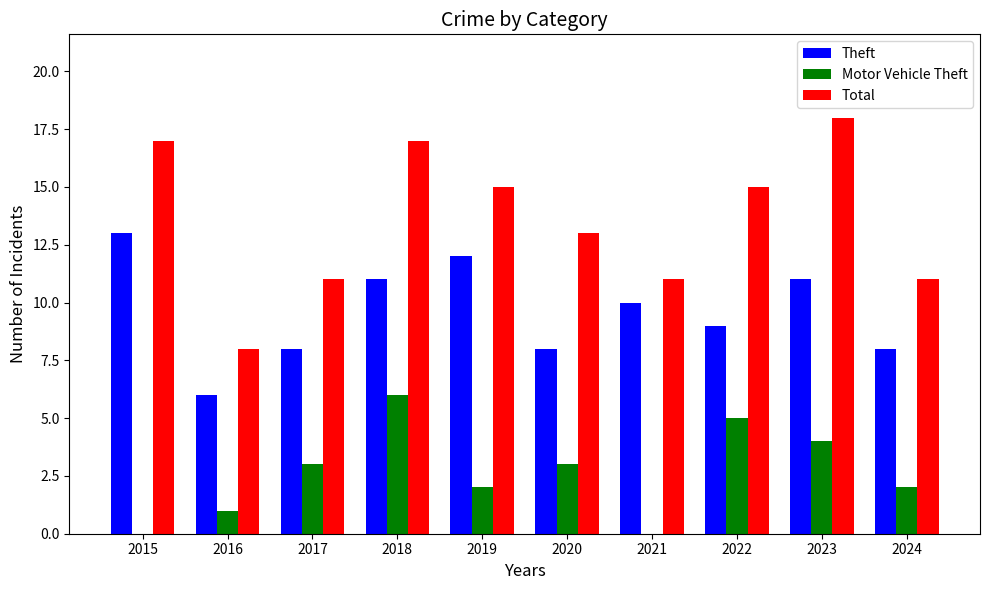

Where is Total nearest to the value 13?

2020